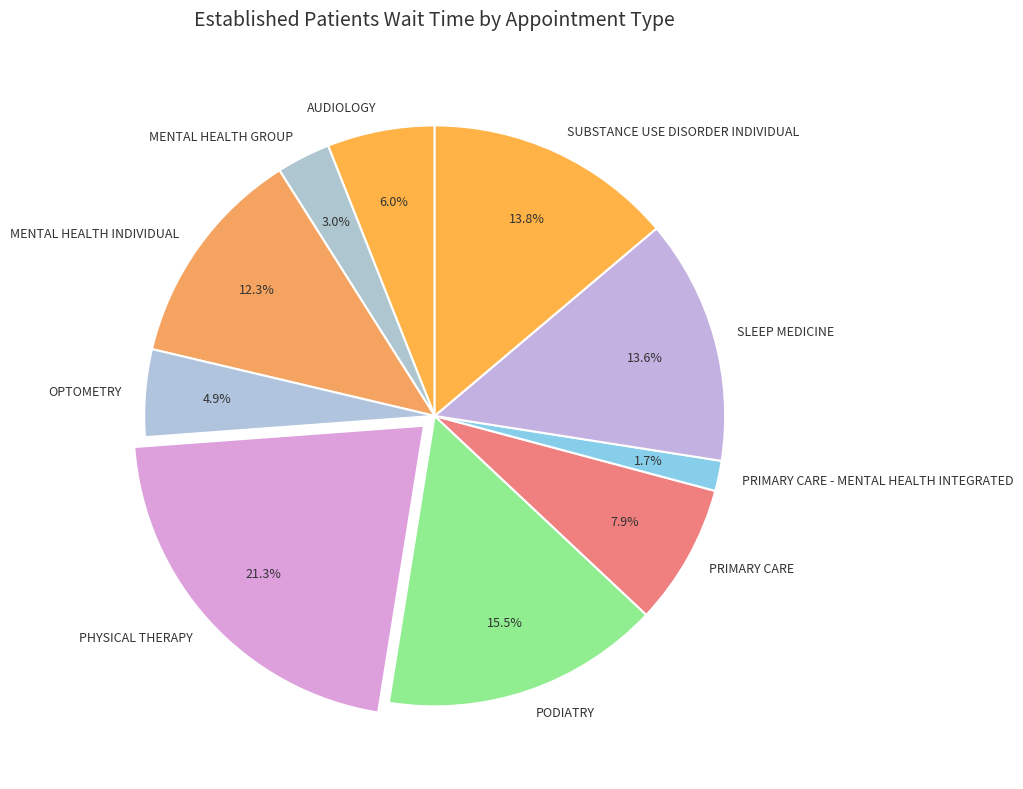

What is the smallest slice in the pie chart?

PRIMARY CARE - MENTAL HEALTH INTEGRATED